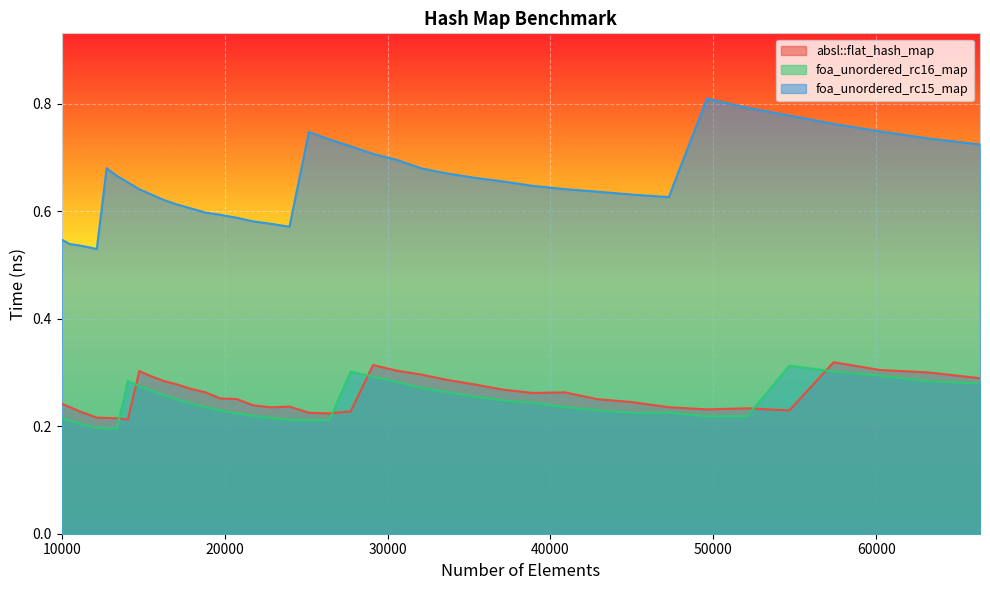

What is the value of the absl::flat_hash_map point at the 12th from the left?

0.3